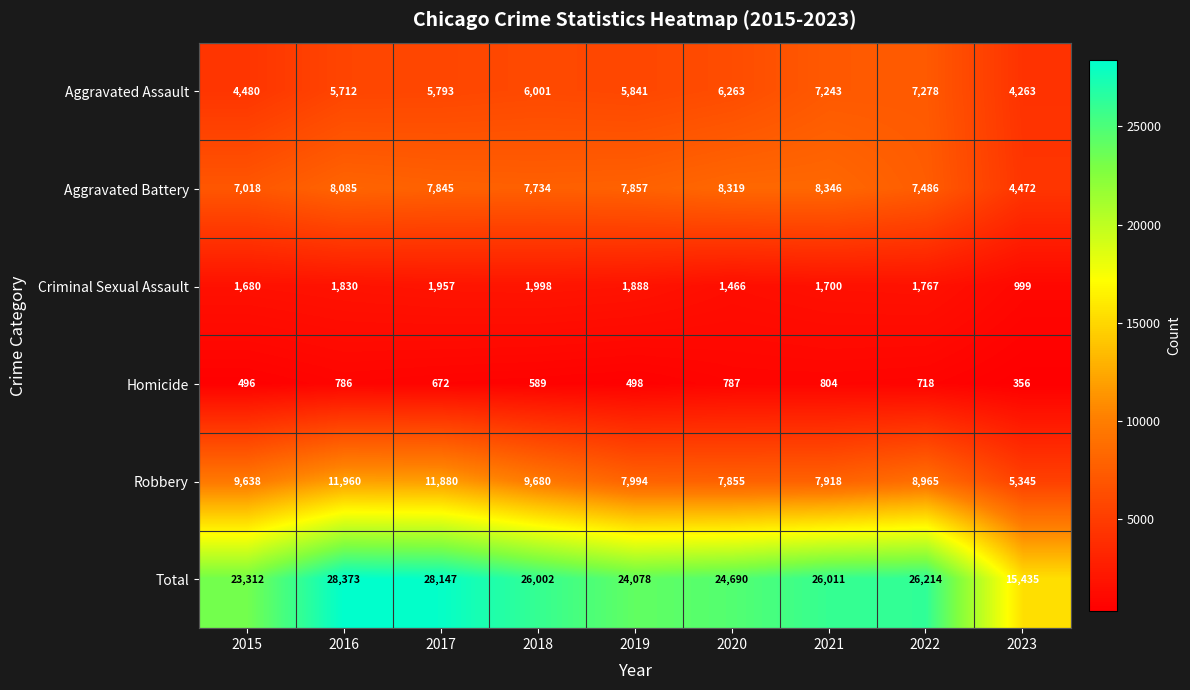

How many distinct data groups are displayed?

6